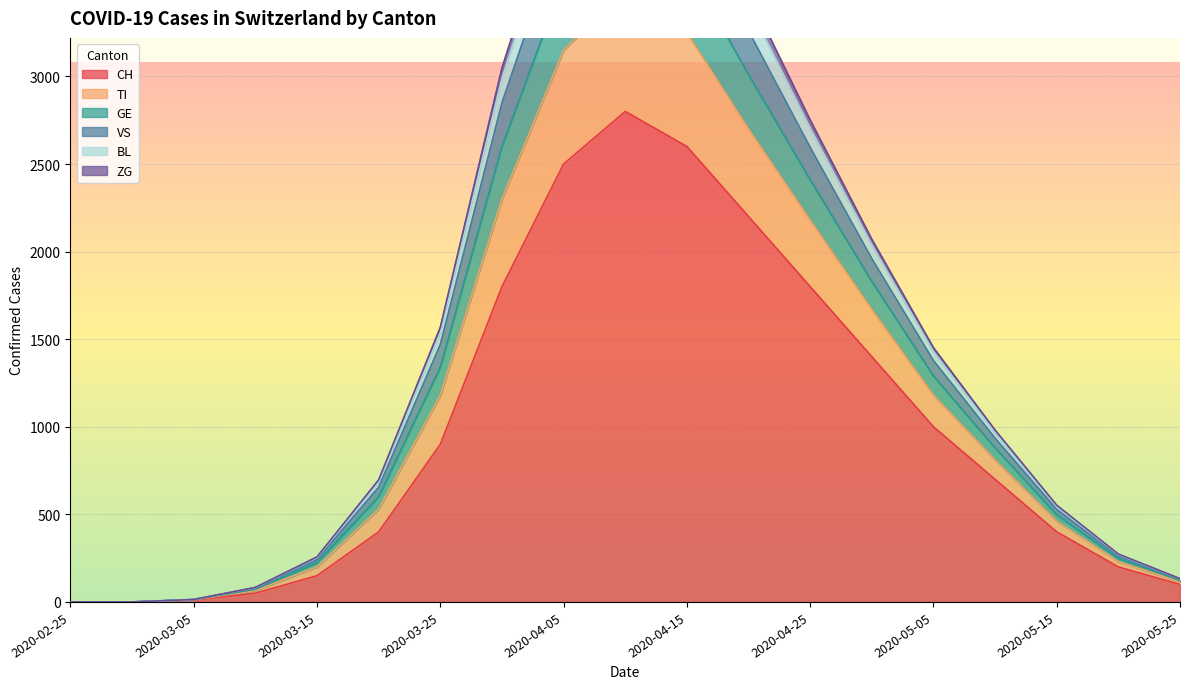

What is the maximum value for CH?

2800